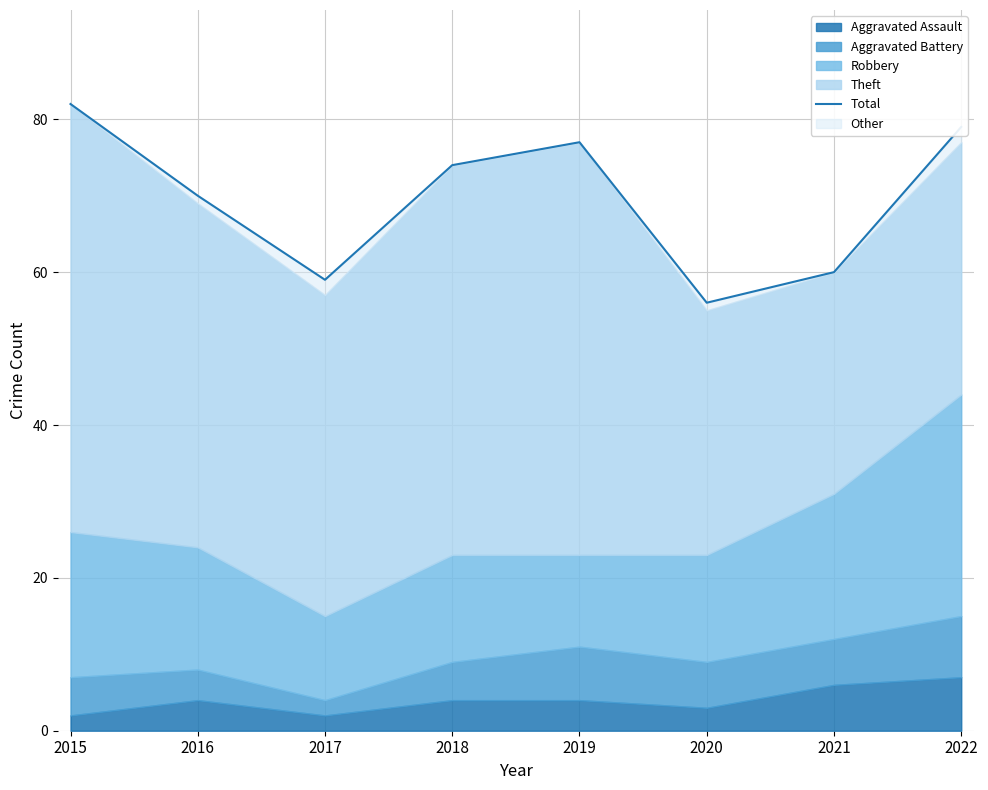

What is the smallest value displayed?

56